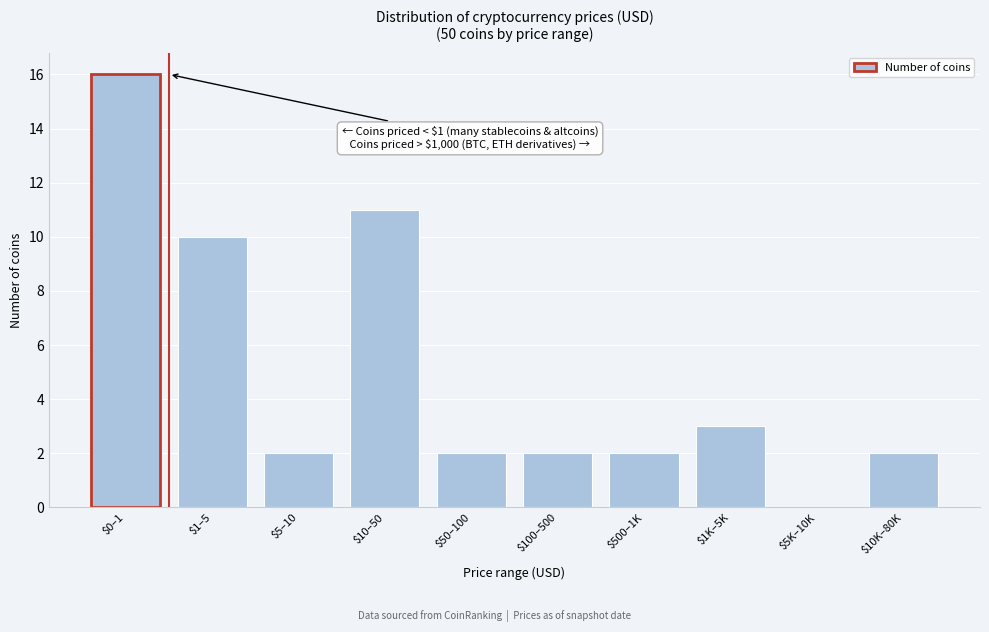

At which label is the value closest to 8?

$1–5